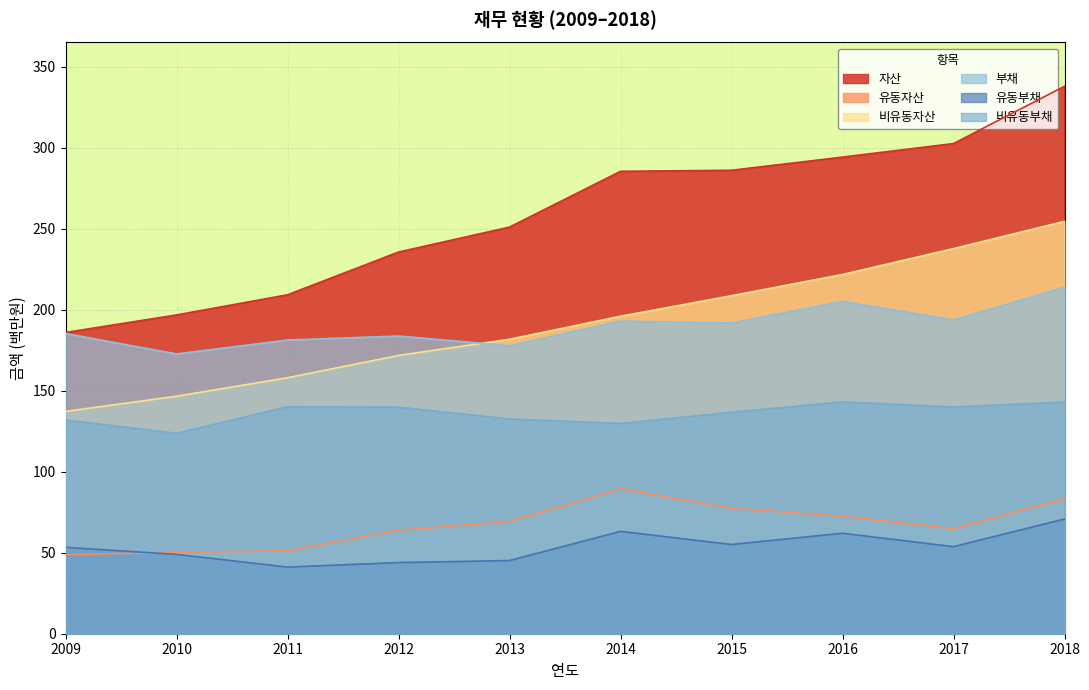

At how many categories does at least one series exceed 145?

10